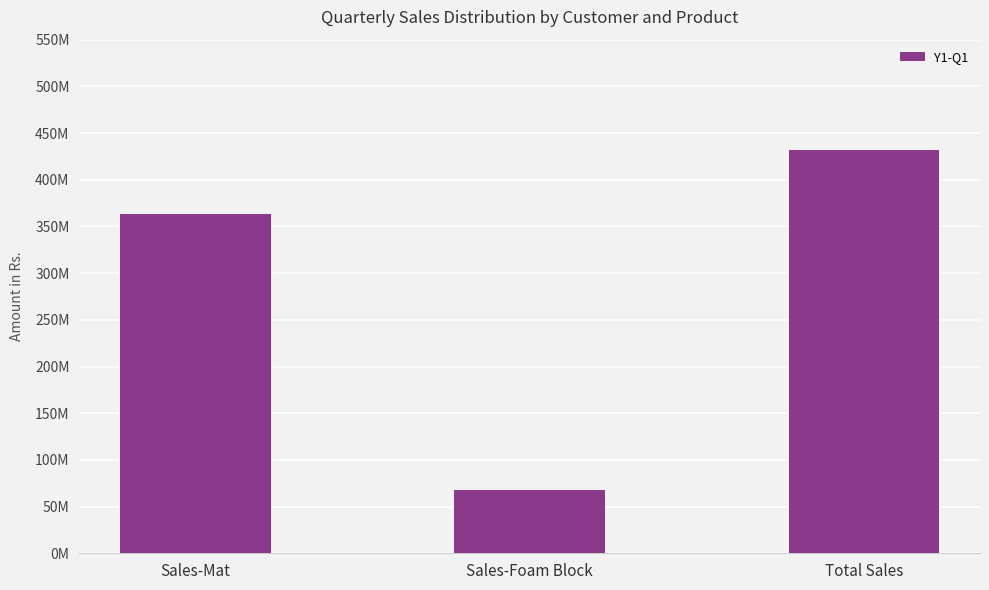

Between Total Sales and Sales-Foam Block, which is larger?

Total Sales